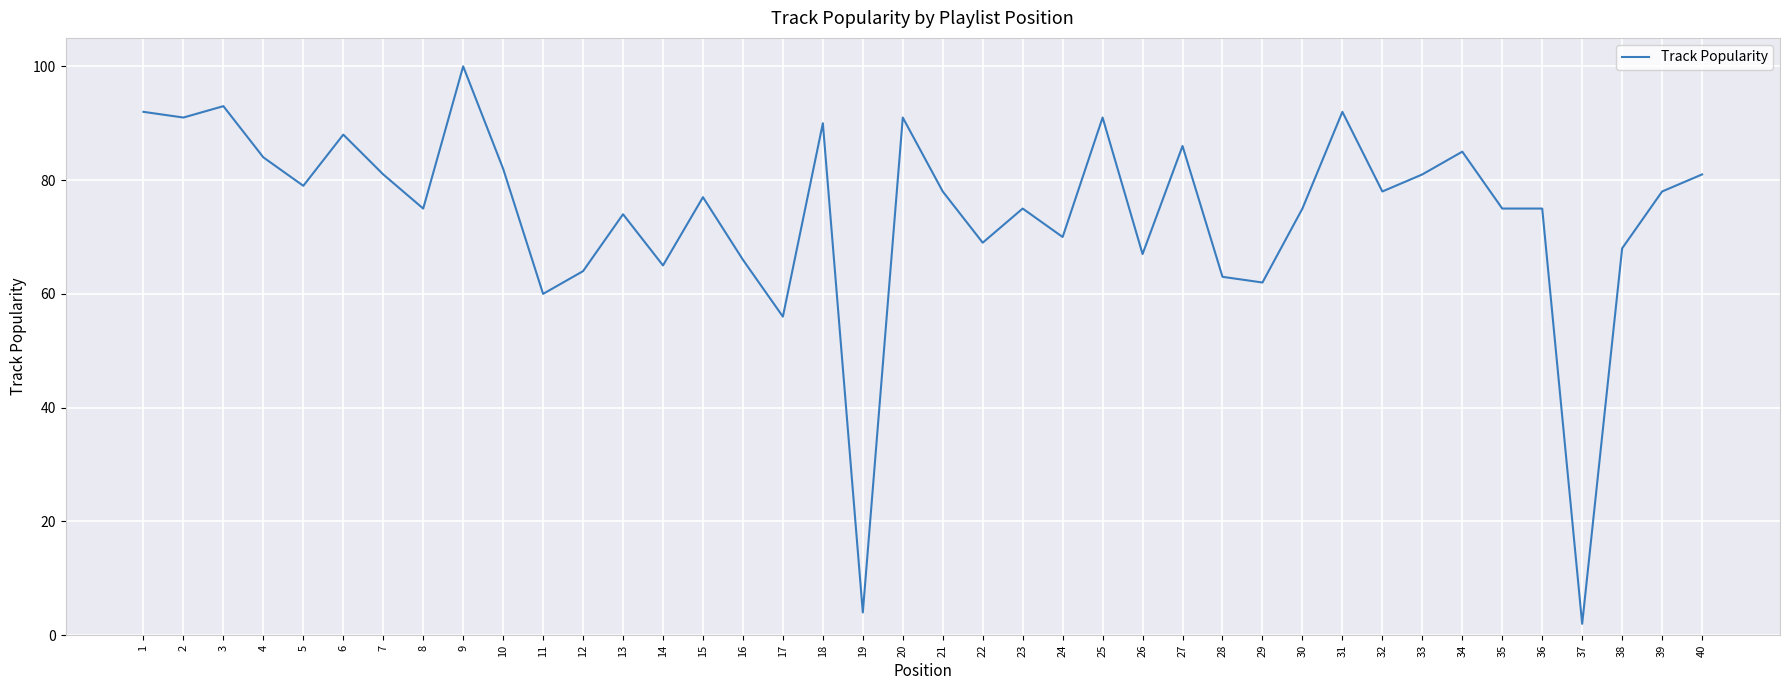

Which has a higher value, 4 or 29?

4